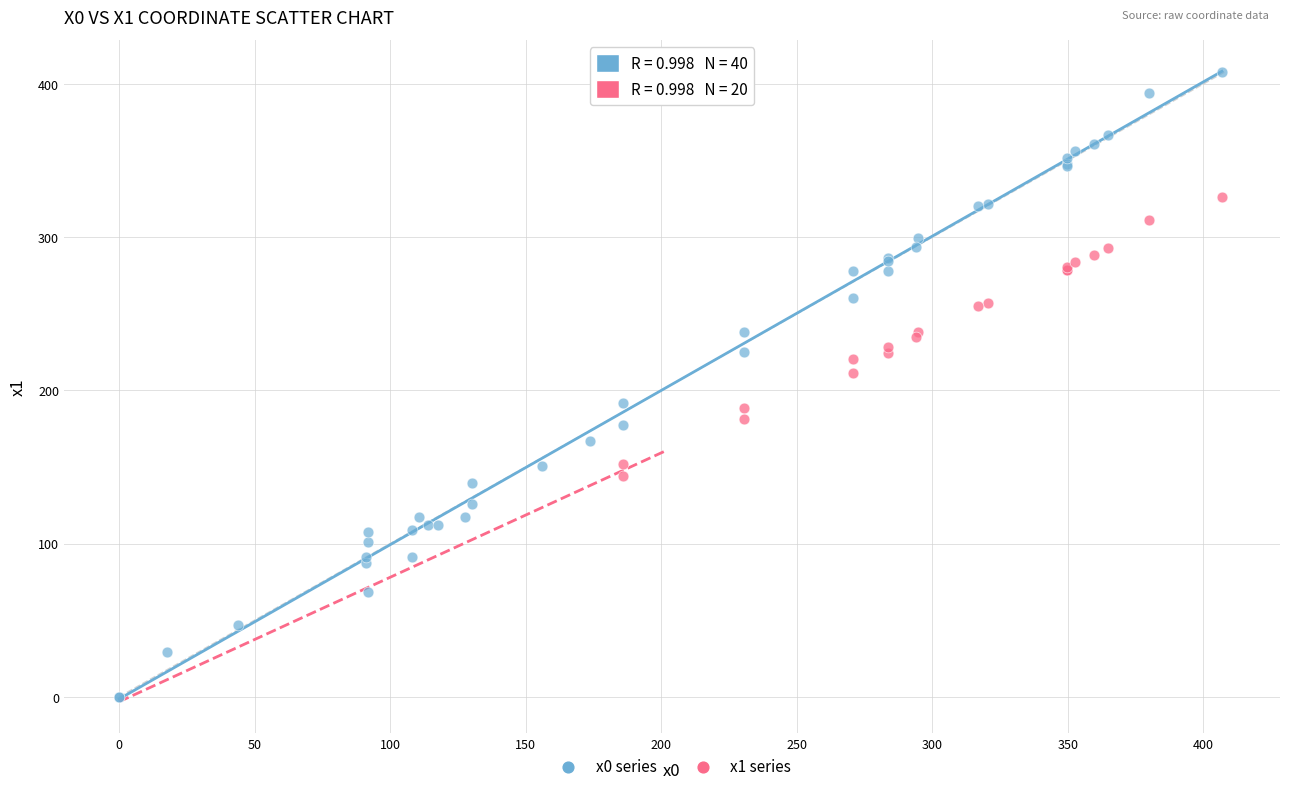

Which series reaches the minimum Y coordinate?

x0 series